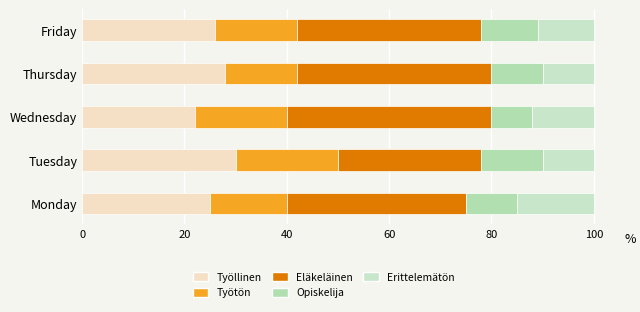

Reading left to right, transcribe all the data shown in this chart.

Työllinen: 25	30	22	28	26
Työtön: 15	20	18	14	16
Eläkeläinen: 35	28	40	38	36
Opiskelija: 10	12	8	10	11
Erittelemätön: 15	10	12	10	11